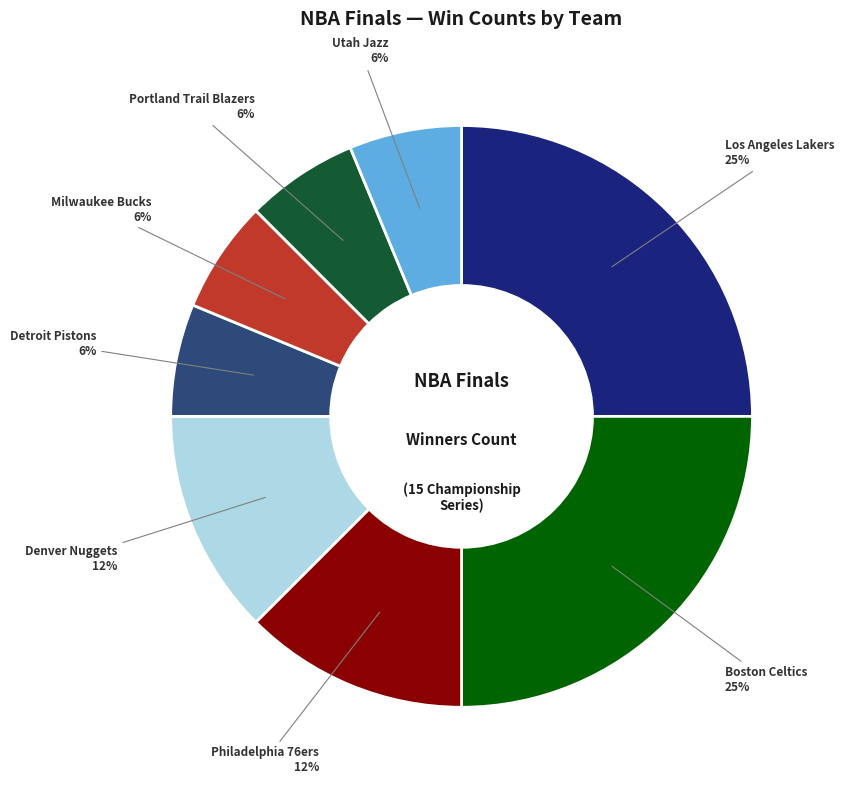

Does any single category account for the majority?

No